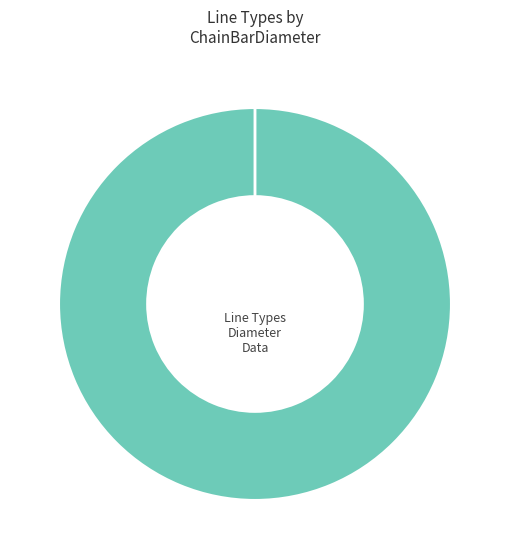

Is there a majority slice in this chart?

Yes